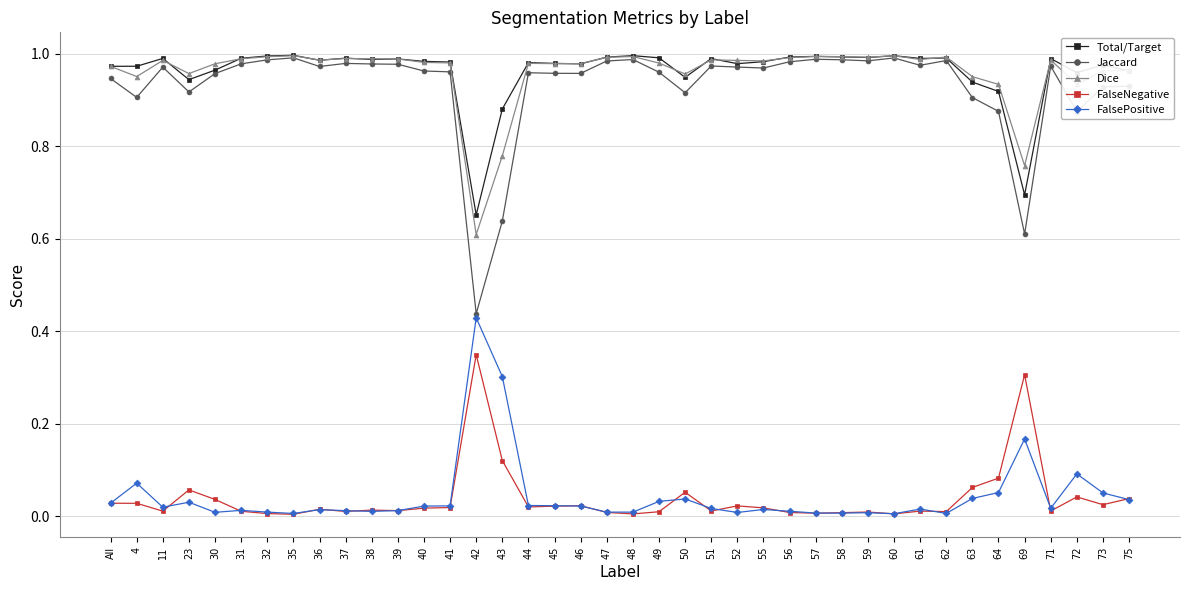

At which category does FalsePositive reach its first local peak?

4